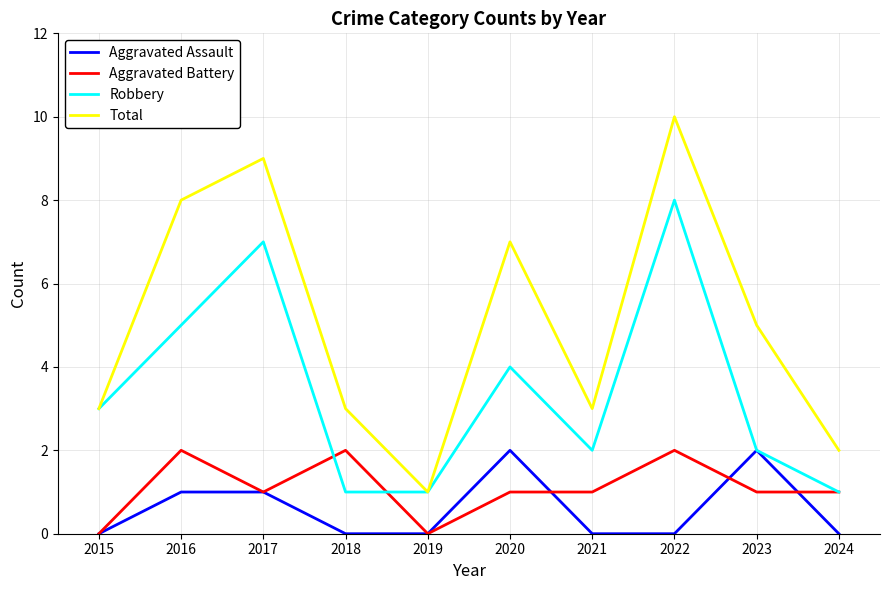

At 2022, list the series in order from largest to smallest.

Total, Robbery, Aggravated Battery, Aggravated Assault